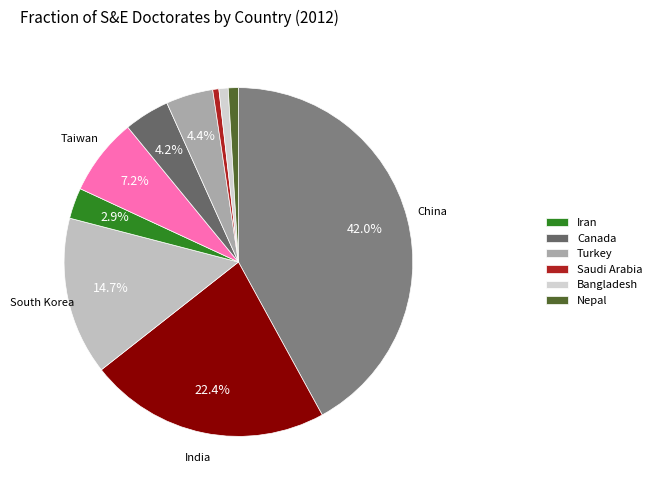

Count the number of slices in the pie.

10